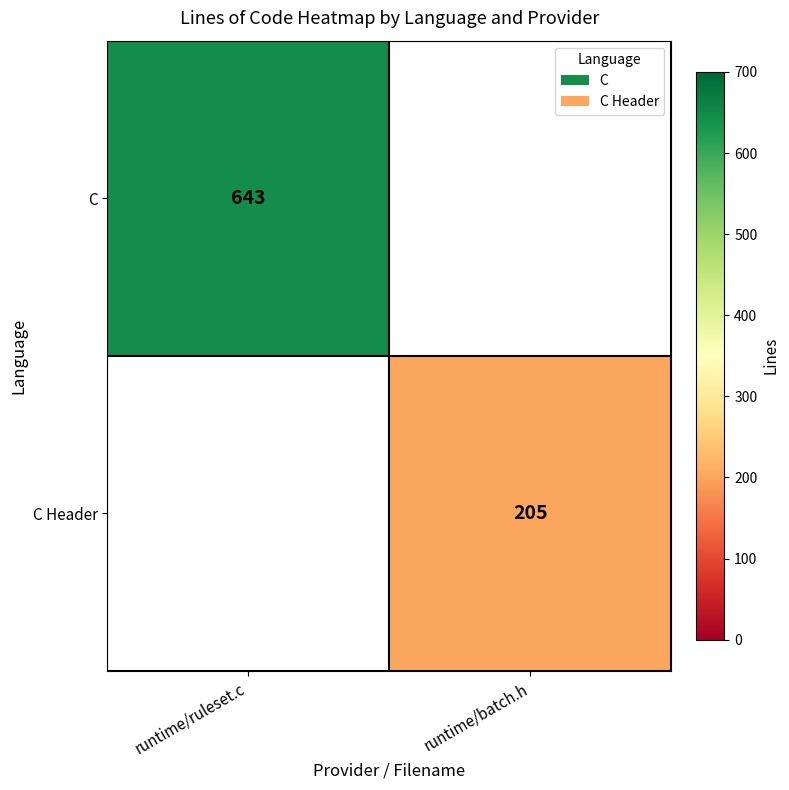

The value of C at runtime/ruleset.c is 643. True or false?

True